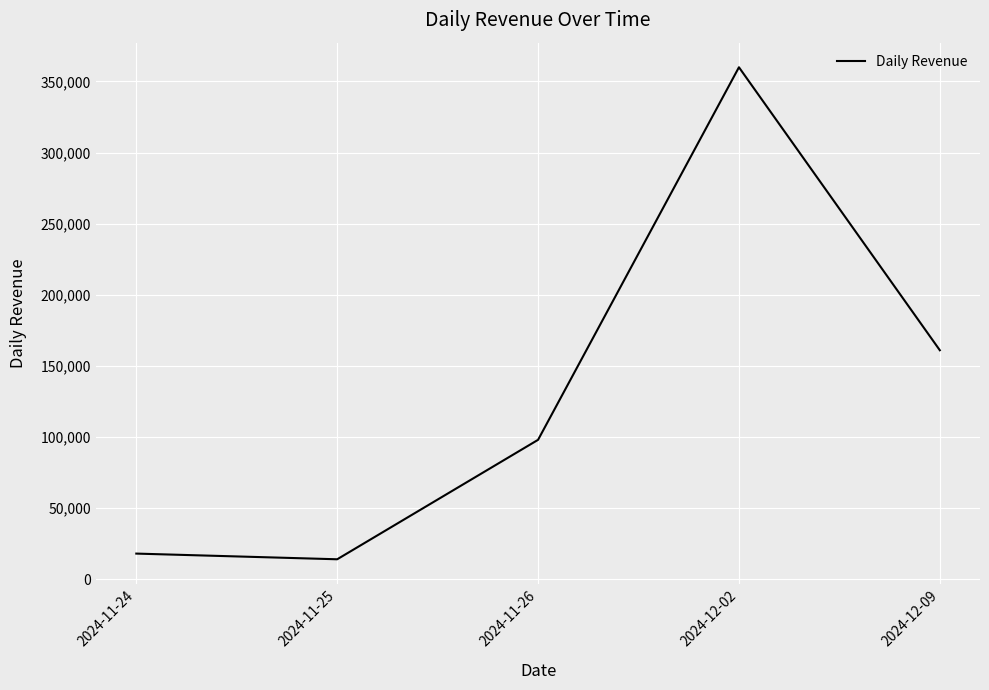

List the labels in order of value, largest first.

2024-12-02, 2024-12-09, 2024-11-26, 2024-11-24, 2024-11-25